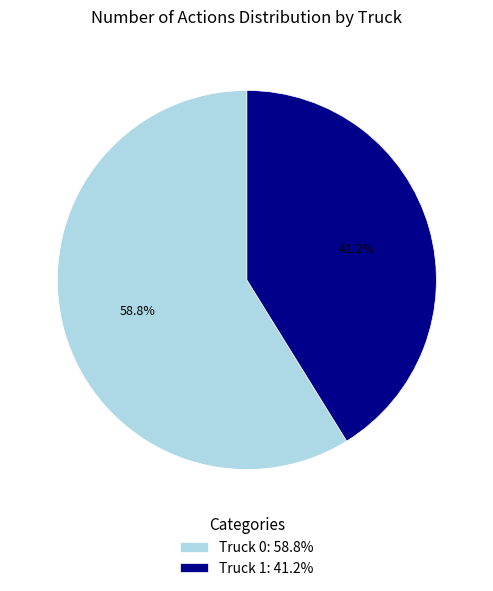

To the nearest percent, what portion does Truck 1 represent?

41%